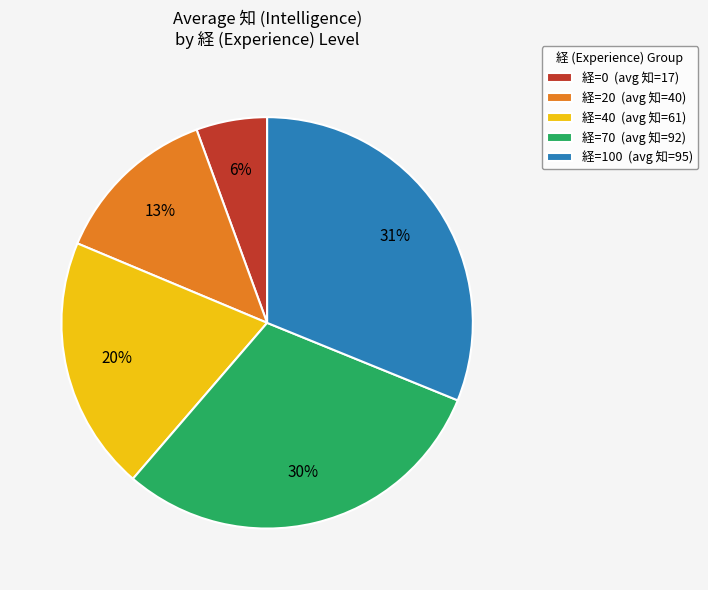

True or false: 経=70 (avg 知=92) accounts for 30% of the total.

True